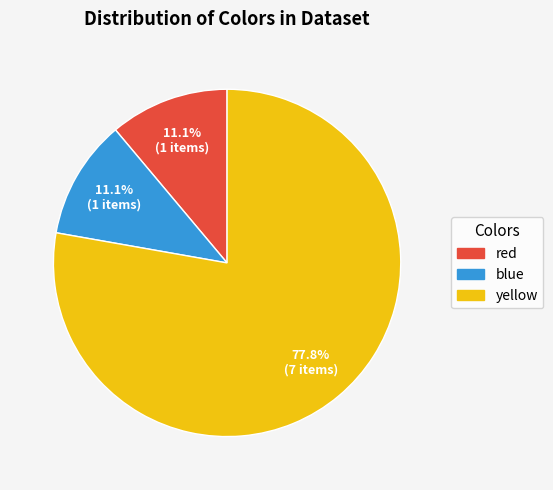

What percentage is the blue slice, to the nearest percent?

11%